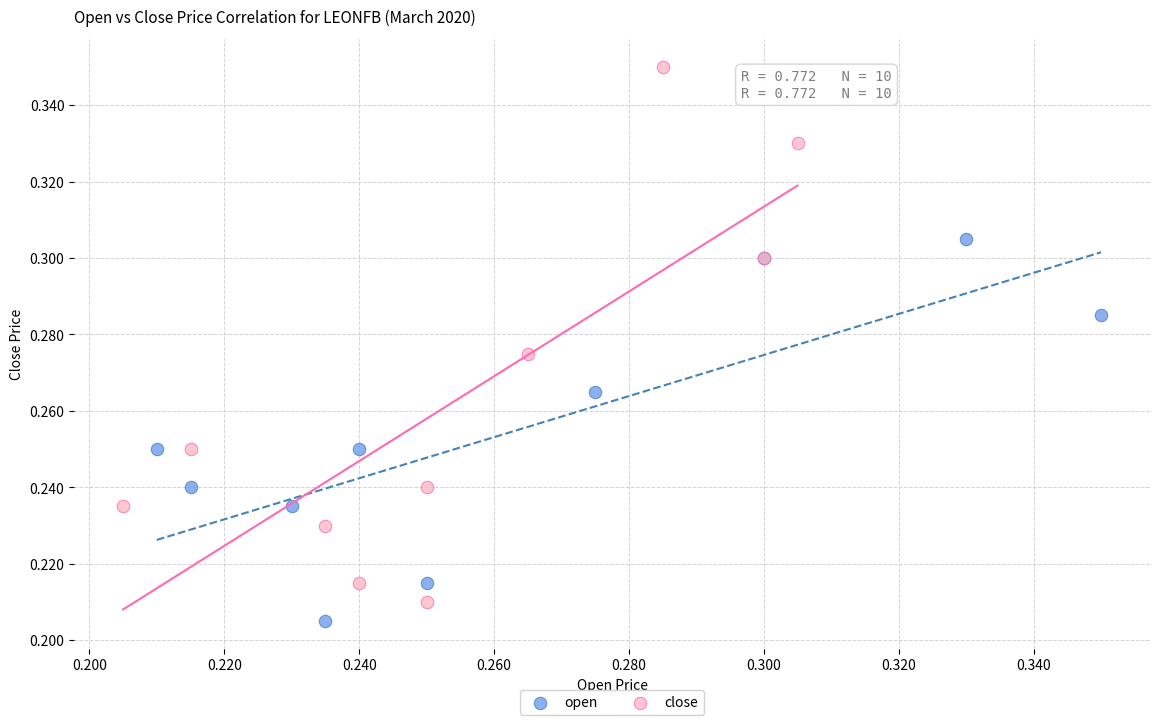

Which series contains the lowest Y value?

open